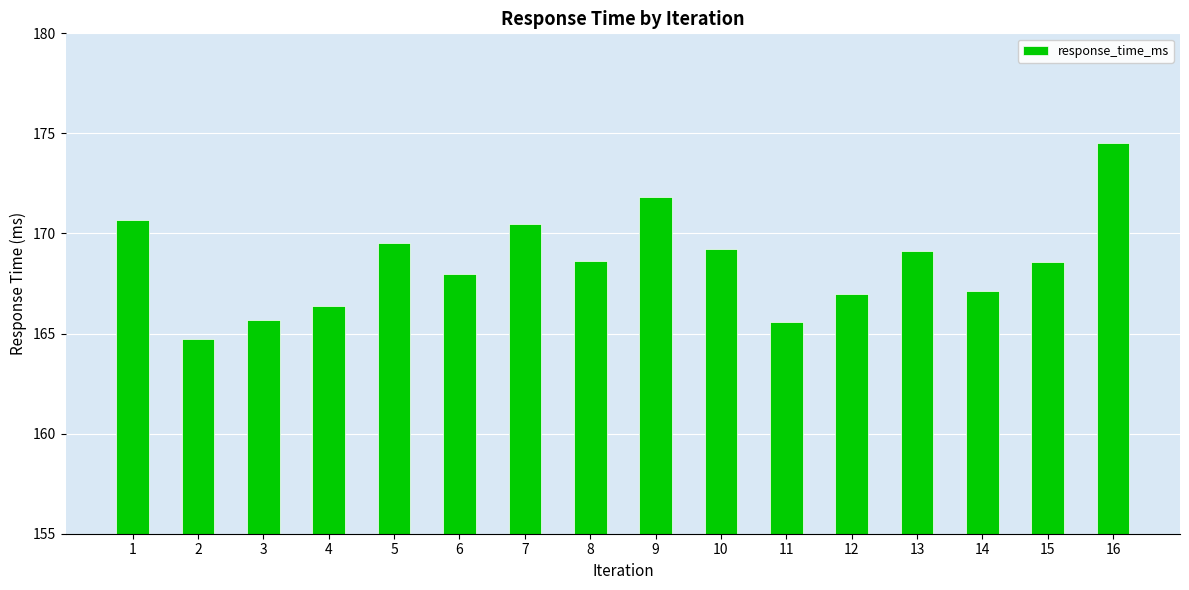

How many bars are there in total?

16